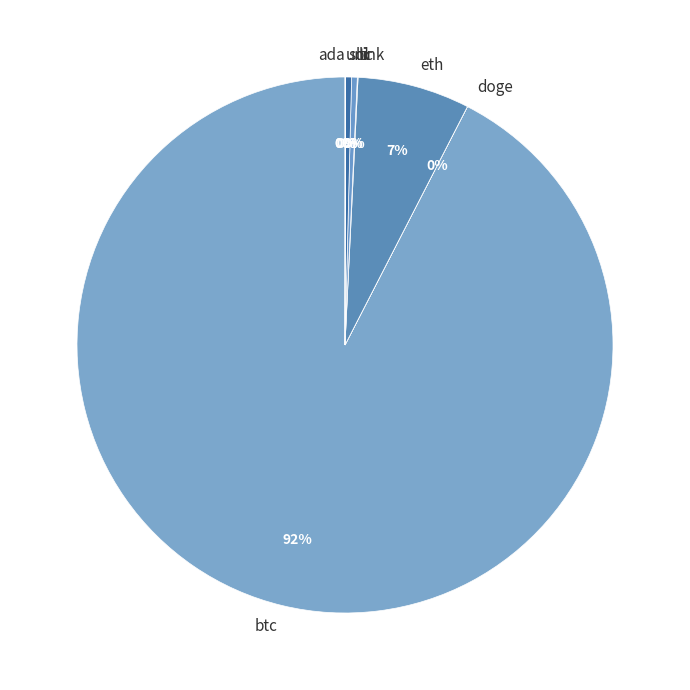

What is the majority slice?

btc